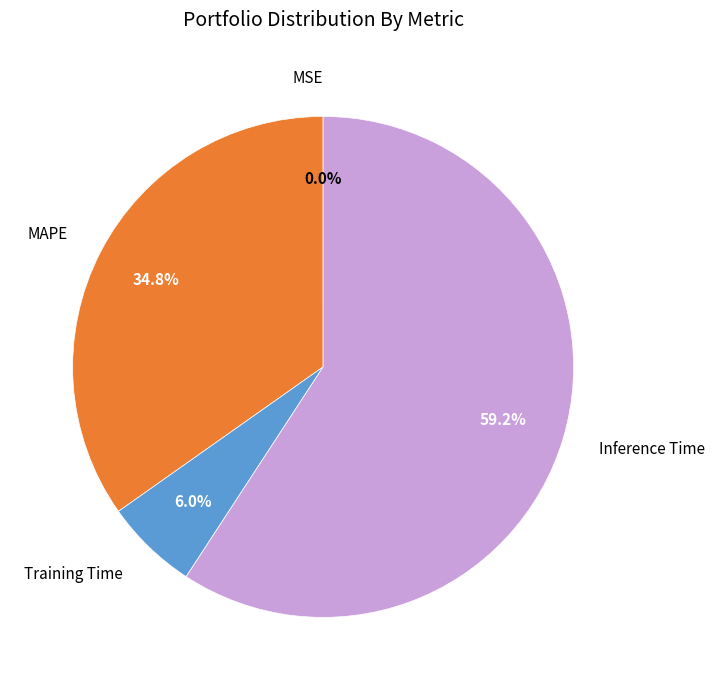

Is there a majority slice in this chart?

Yes